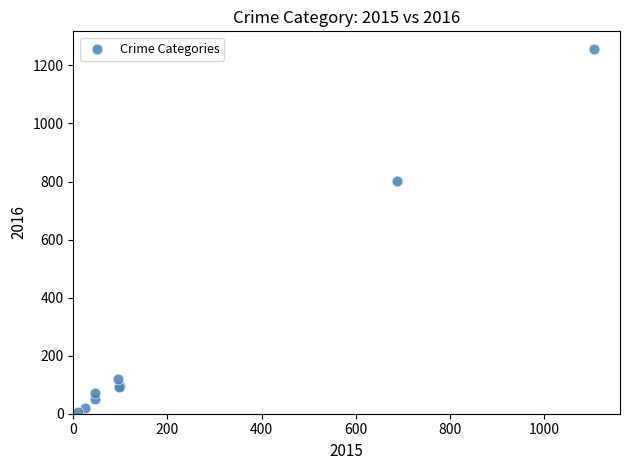

What Y value in the scatter plot is closest to 630?

801